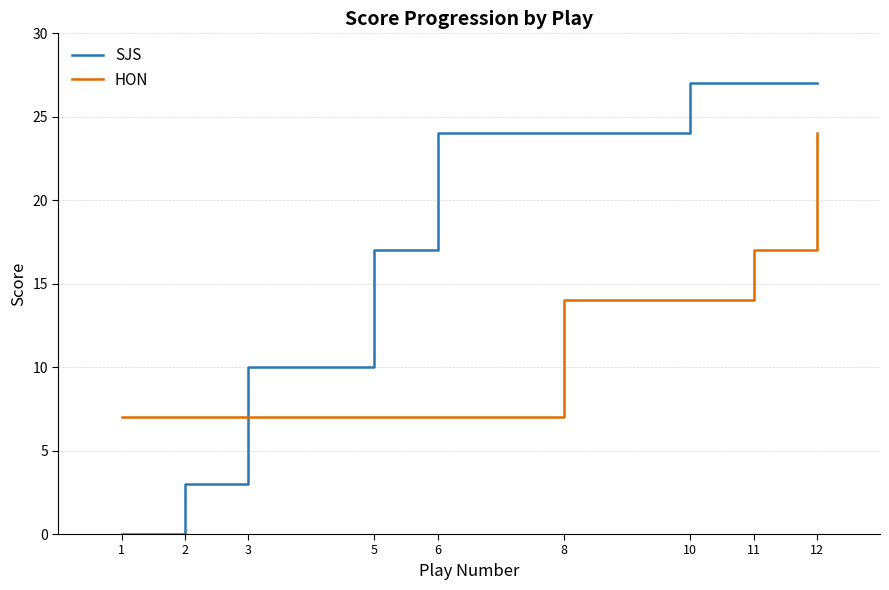

True or false: HON has a value of 3 at 2.

False